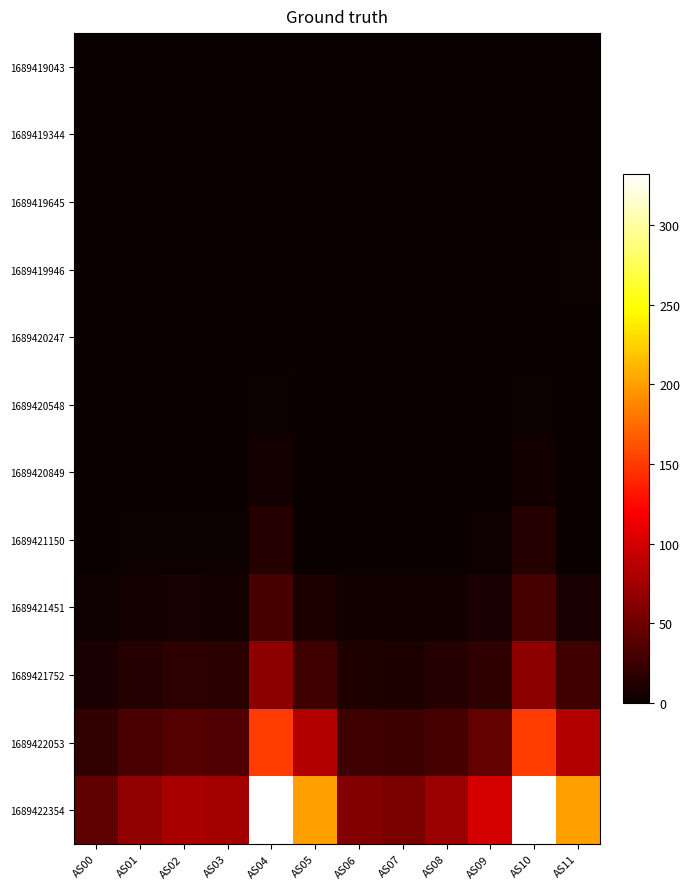

Which series changed the most between AS04 and AS08?

1689422354